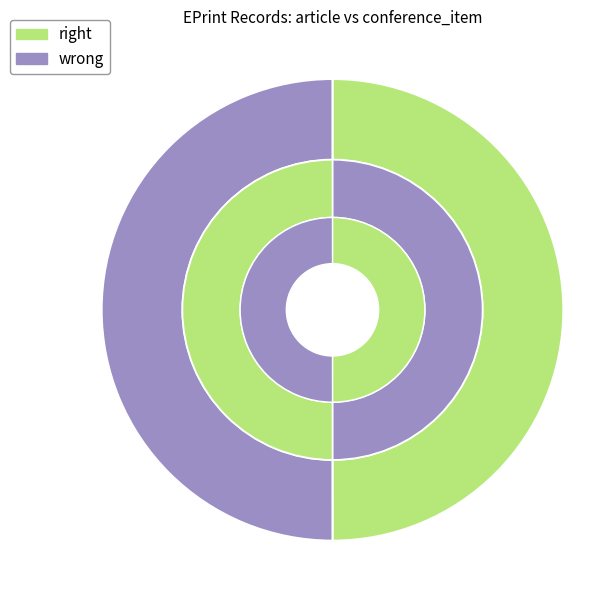

How many segments does this pie chart have?

2